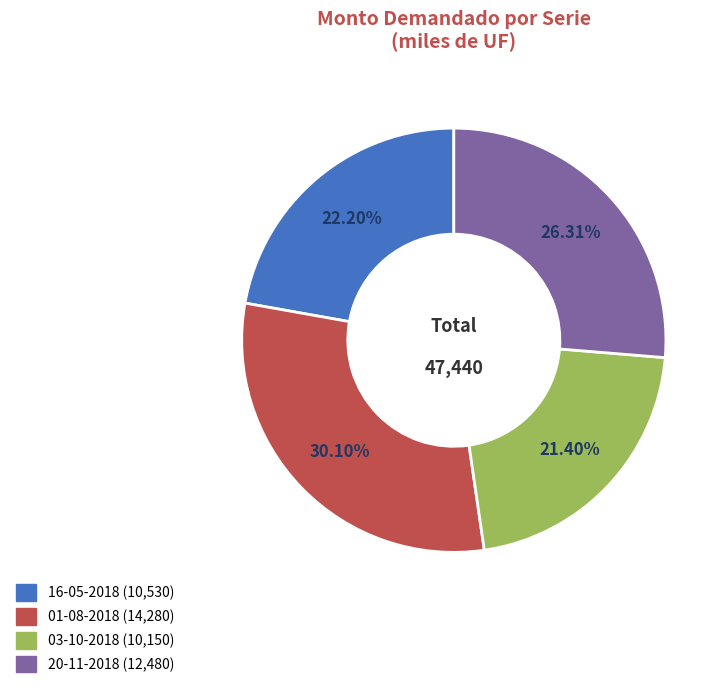

To the nearest percent, what is the combined percentage of 03-10-2018 and 20-11-2018?

48%